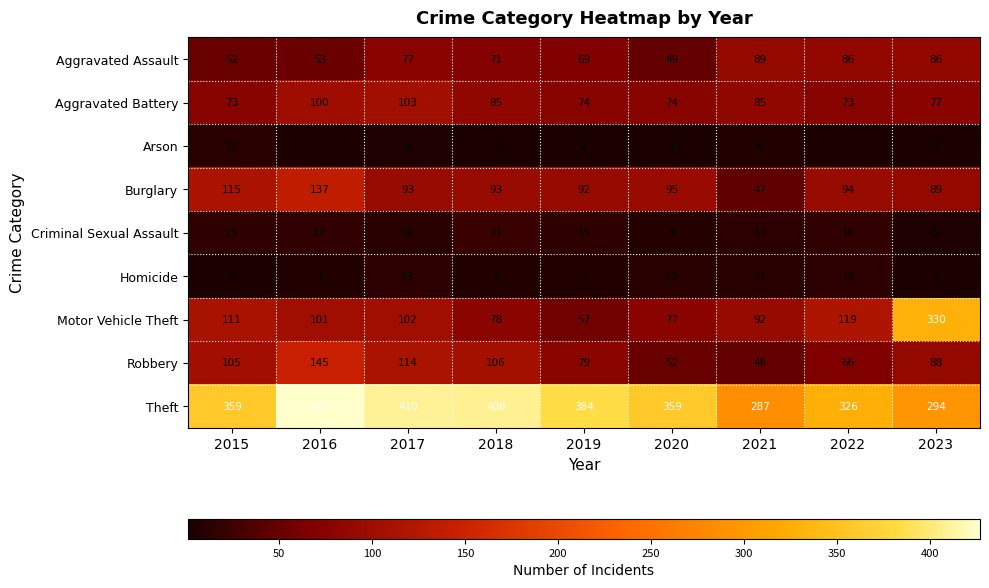

What value does the Theft series have at 2015?

359